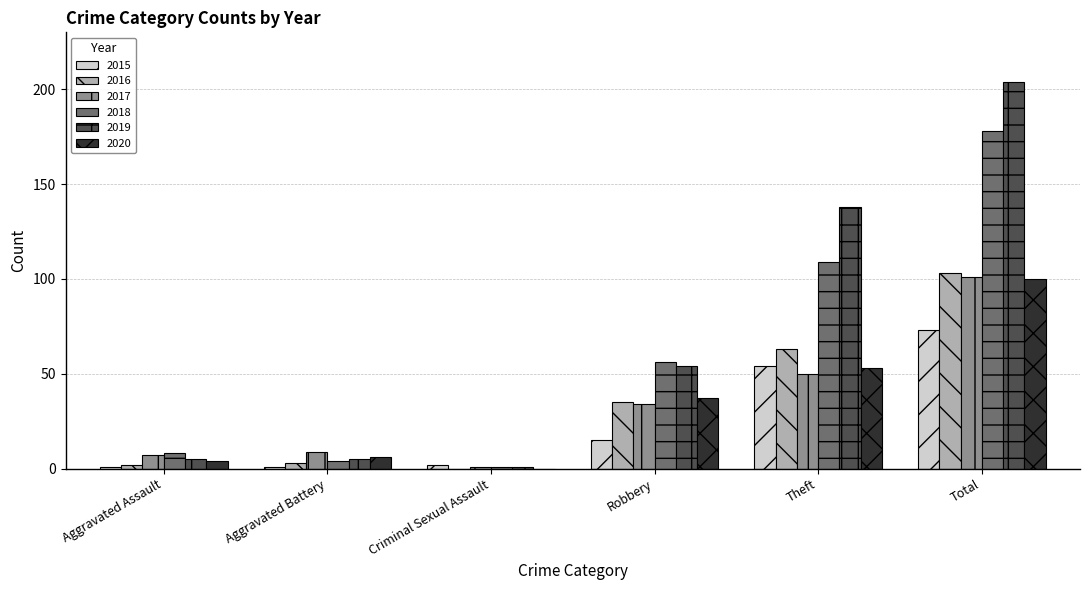

Where is 2019 nearest to the value 102?

Theft